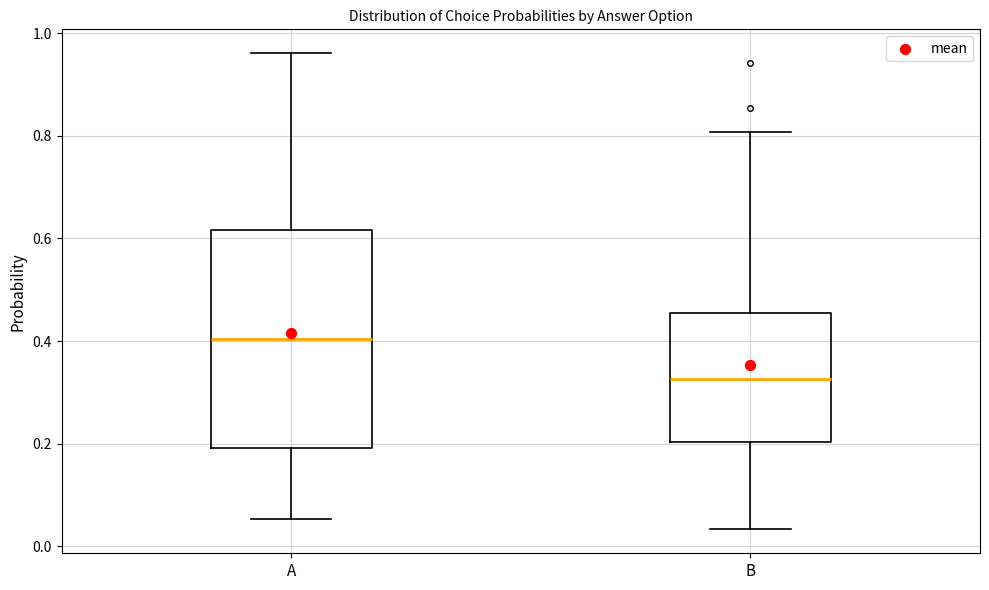

Comparing the boxes themselves (not the whiskers), which one is the tallest?

A